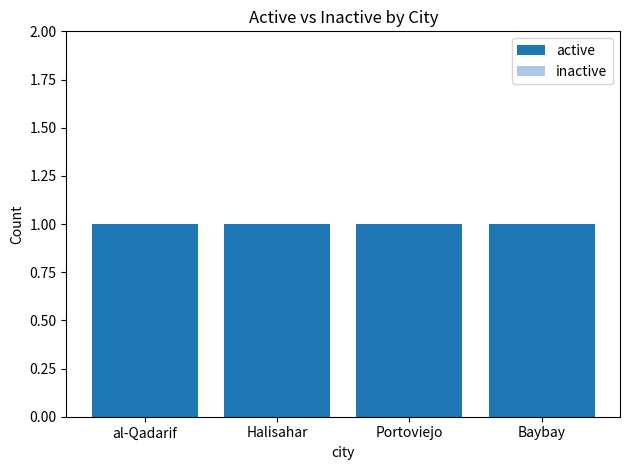

Reading right to left, extract all data points from this chart.

active: Baybay=1	Portoviejo=1	Halisahar=1	al-Qadarif=1
inactive: Baybay=0	Portoviejo=0	Halisahar=0	al-Qadarif=0